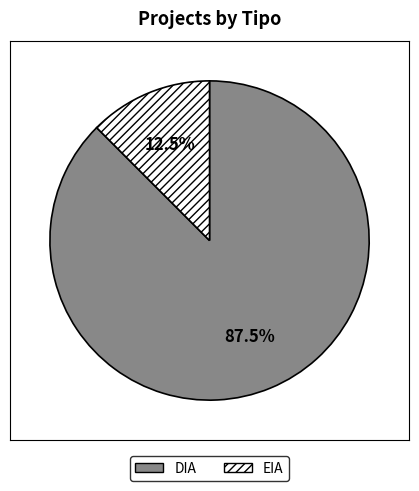

Between DIA and EIA, which is larger?

DIA